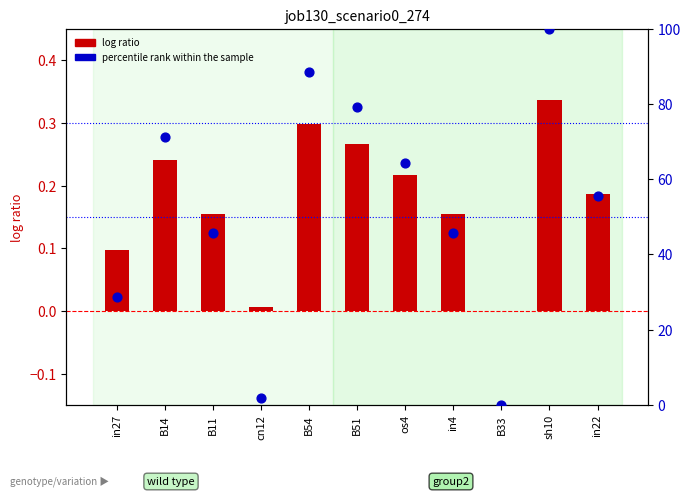

What is the total value across all series at B11?

45.9